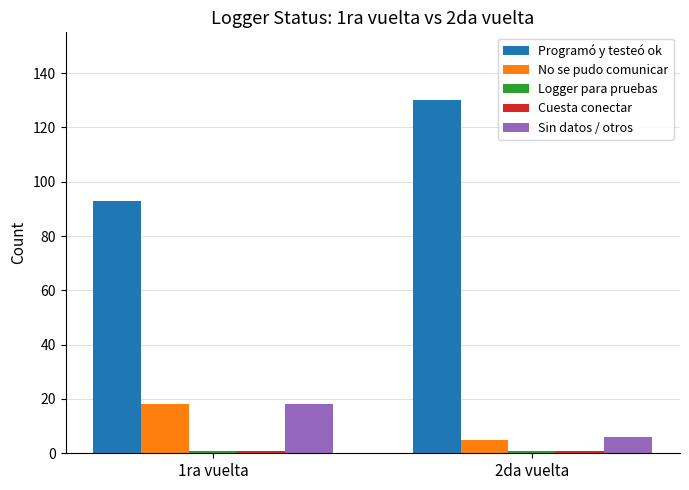

Where is Programó y testeó ok nearest to the value 111?

1ra vuelta